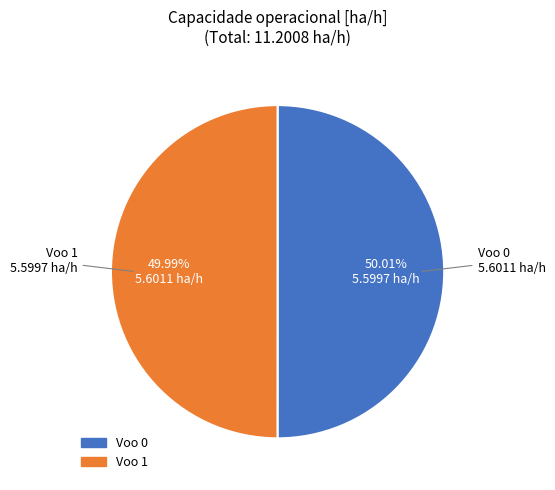

Approximately how many times larger is the value at Voo 0 compared to Voo 1?

1.0